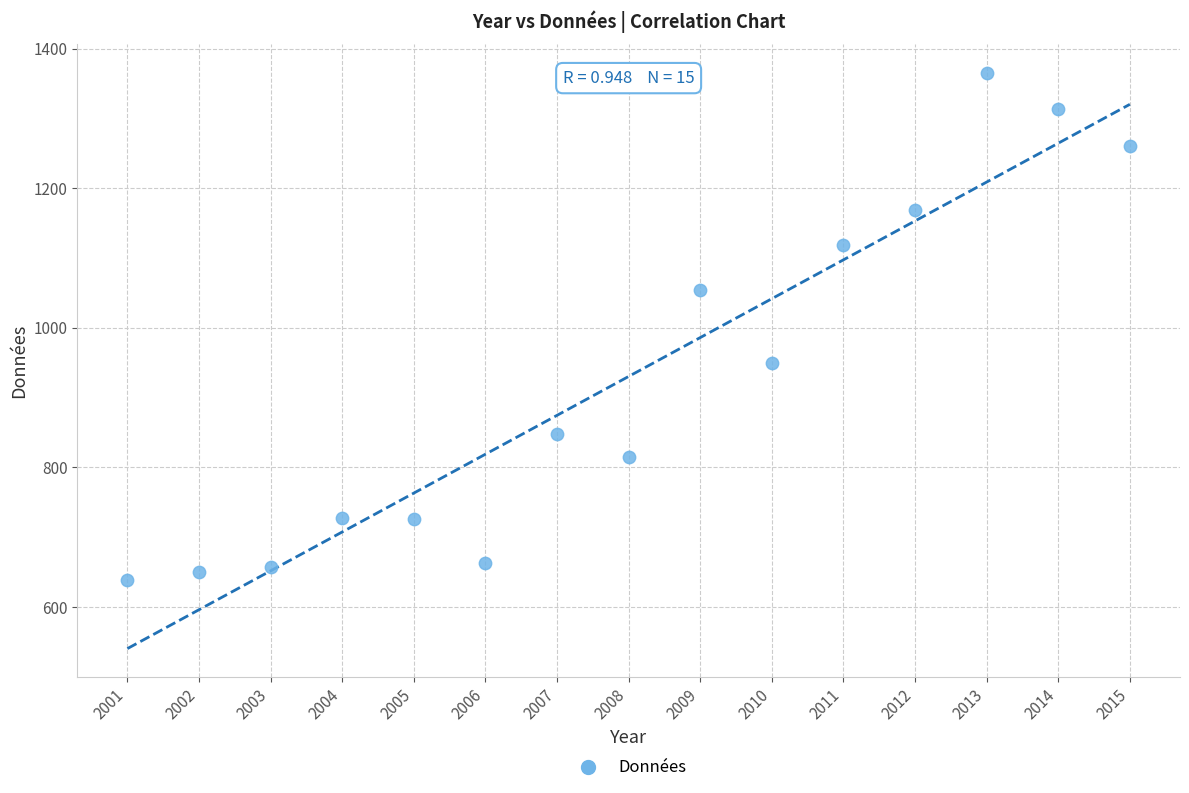

What is the range of X values (max minus min)?

14